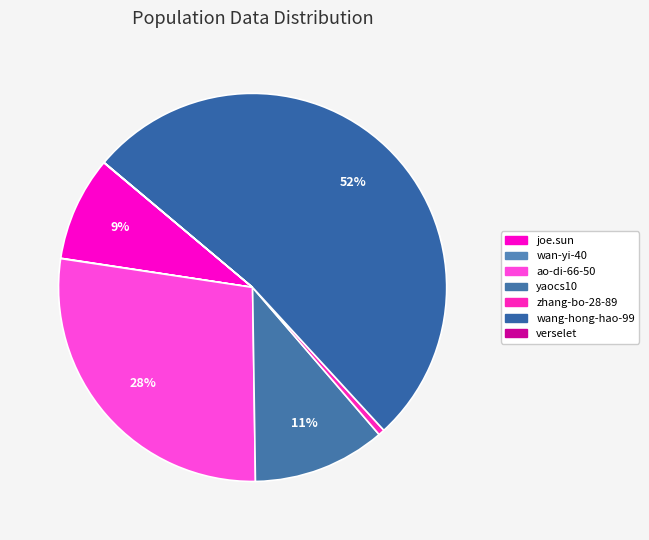

How many segments does this pie chart have?

7